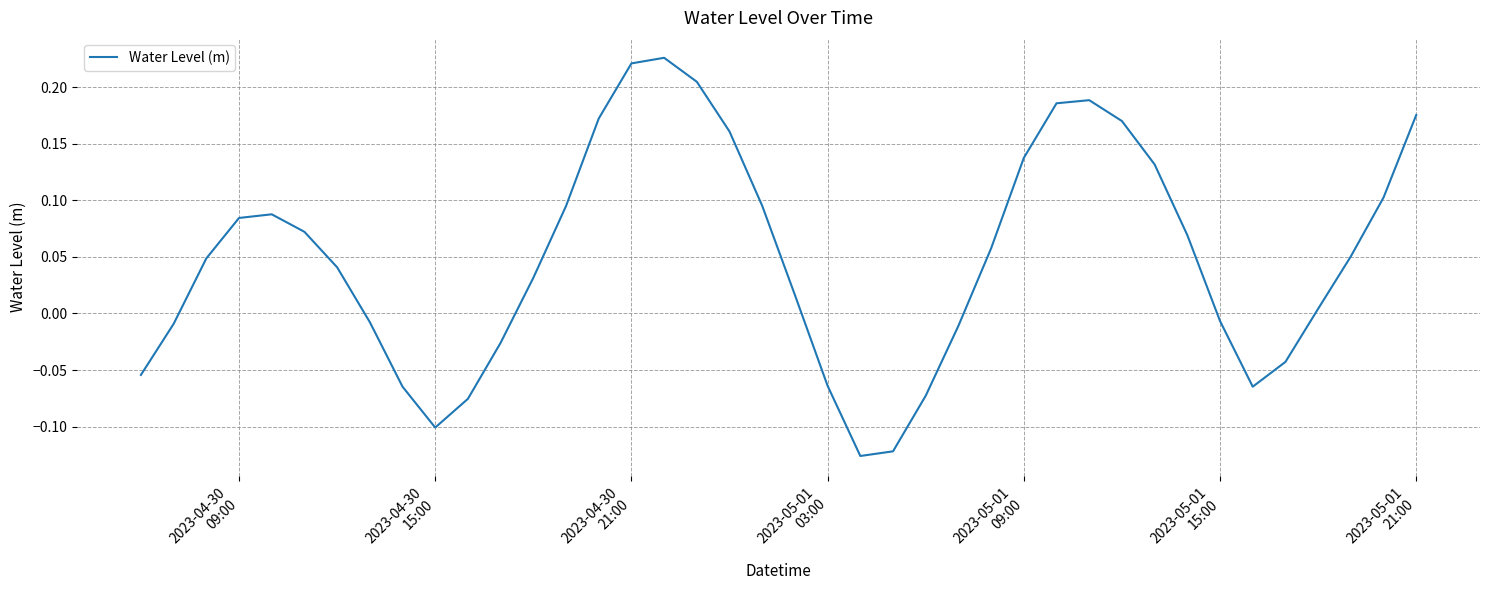

What is the difference between the maximum and minimum values?

0.4